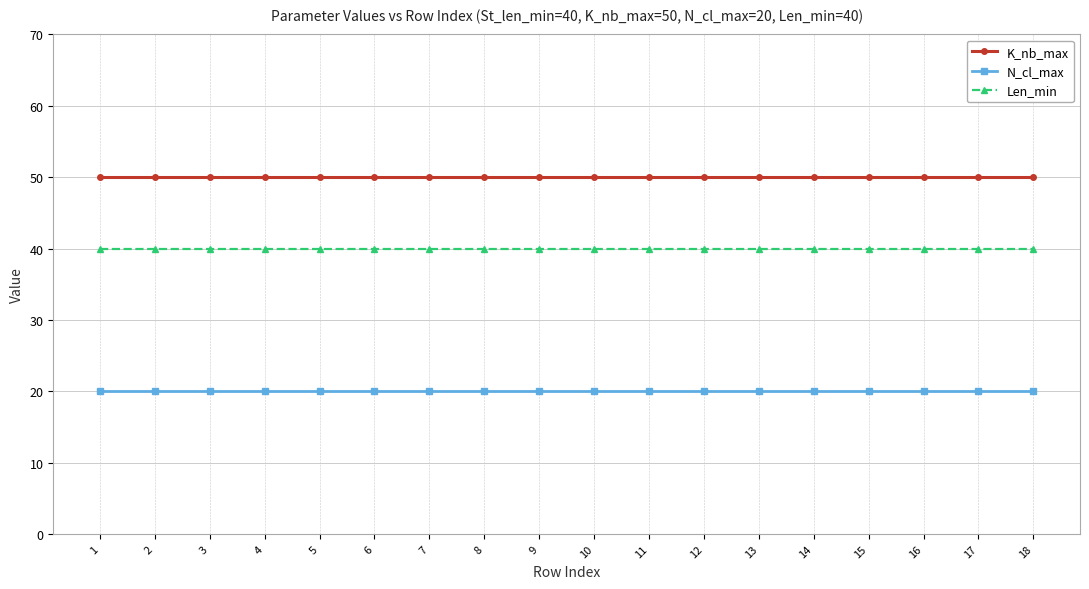

What is the spread (max minus min) of values at 11?

30